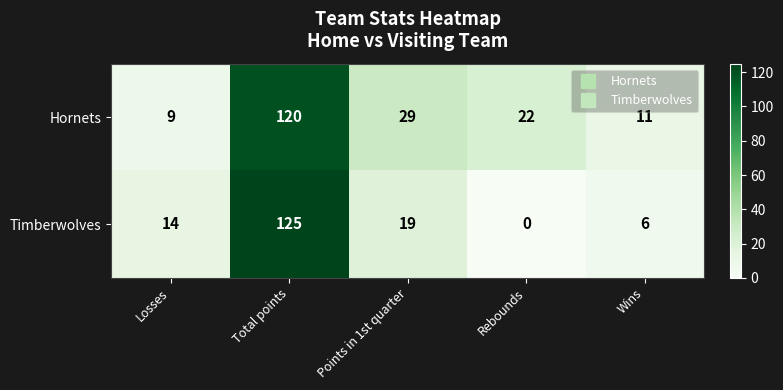

Reading left to right, extract all data points from this chart.

Hornets: Losses=9	Total points=120	Points in 1st quarter=29	Rebounds=22	Wins=11
Timberwolves: Losses=14	Total points=125	Points in 1st quarter=19	Rebounds=0	Wins=6